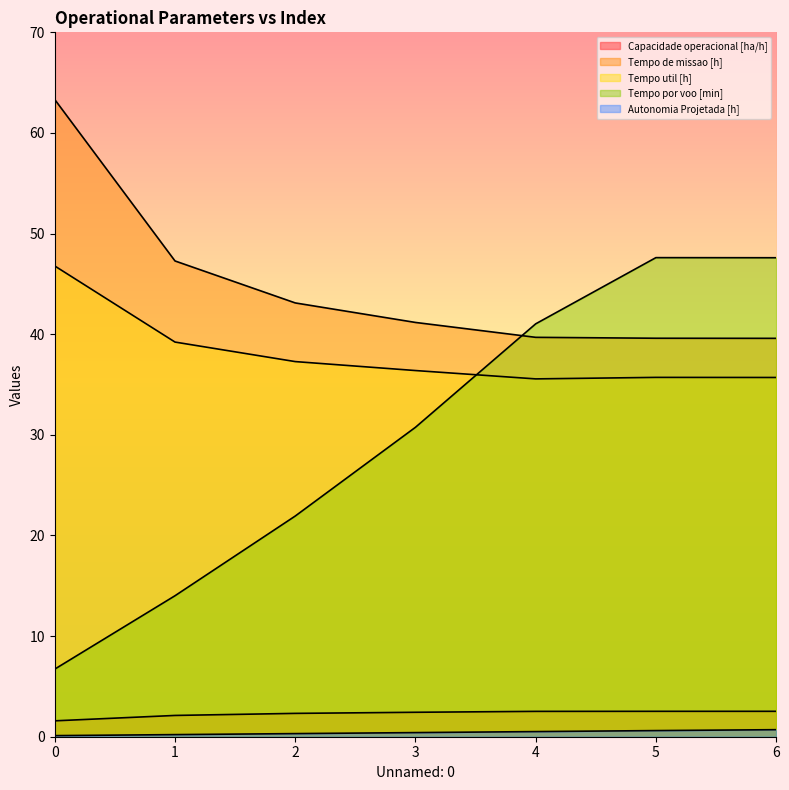

Reading left to right, transcribe all the data shown in this chart.

Capacidade operacional [ha/h]: 0=1.6	1=2.1	2=2.3	3=2.4	4=2.5	5=2.5	6=2.5
Tempo de missao [h]: 0=63.3	1=47.3	2=43.1	3=41.2	4=39.7	5=39.6	6=39.6
Tempo util [h]: 0=46.8	1=39.2	2=37.3	3=36.4	4=35.6	5=35.7	6=35.7
Tempo por voo [min]: 0=6.7	1=14.0	2=21.9	3=30.8	4=41.0	5=47.6	6=47.6
Autonomia Projetada [h]: 0=0.1	1=0.2	2=0.3	3=0.4	4=0.5	5=0.6	6=0.7